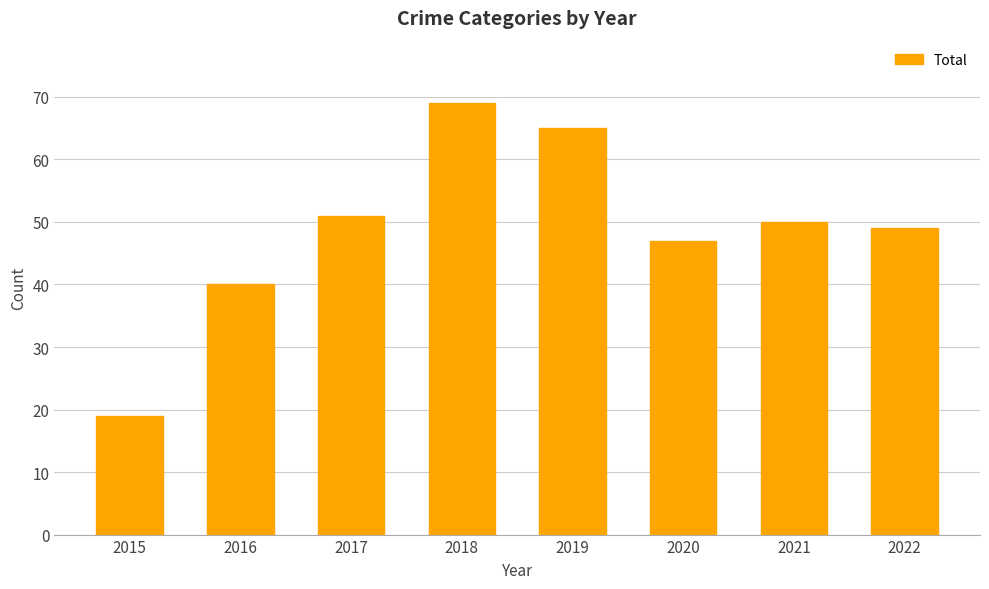

How many data points does each series have?

8